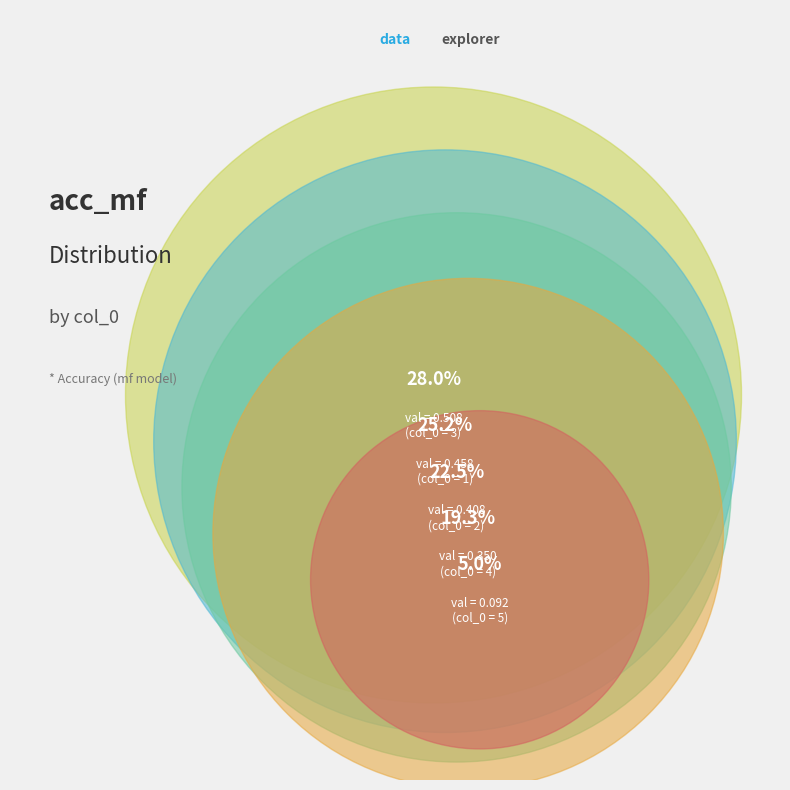

To the nearest percent, what is the average slice percentage?

20%